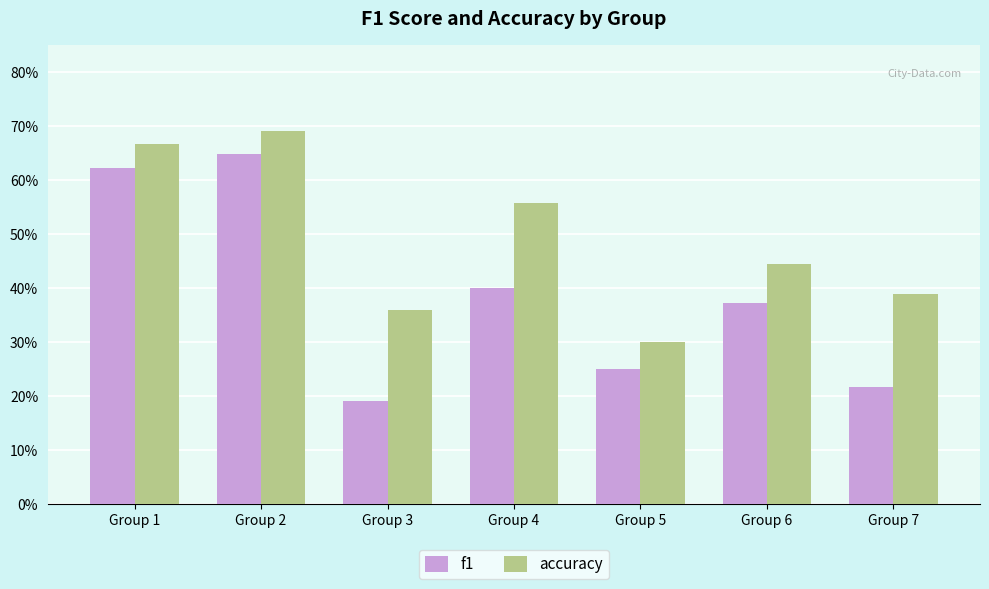

At which label is f1 closest to 0?

Group 3